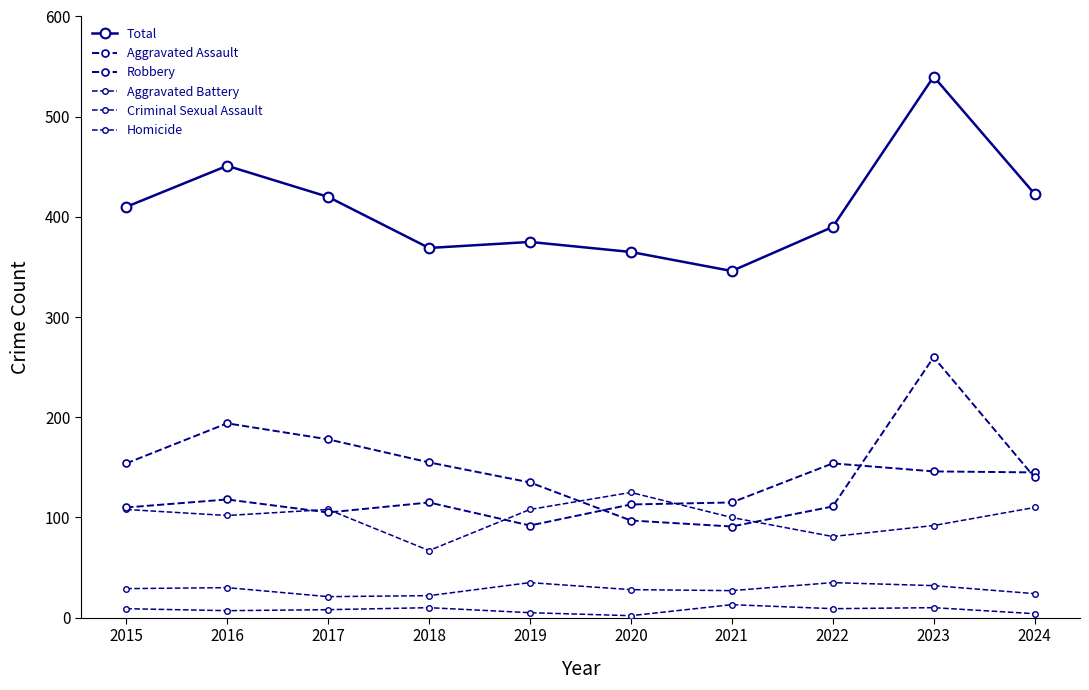

At which category does Aggravated Assault reach its first local valley?

2017